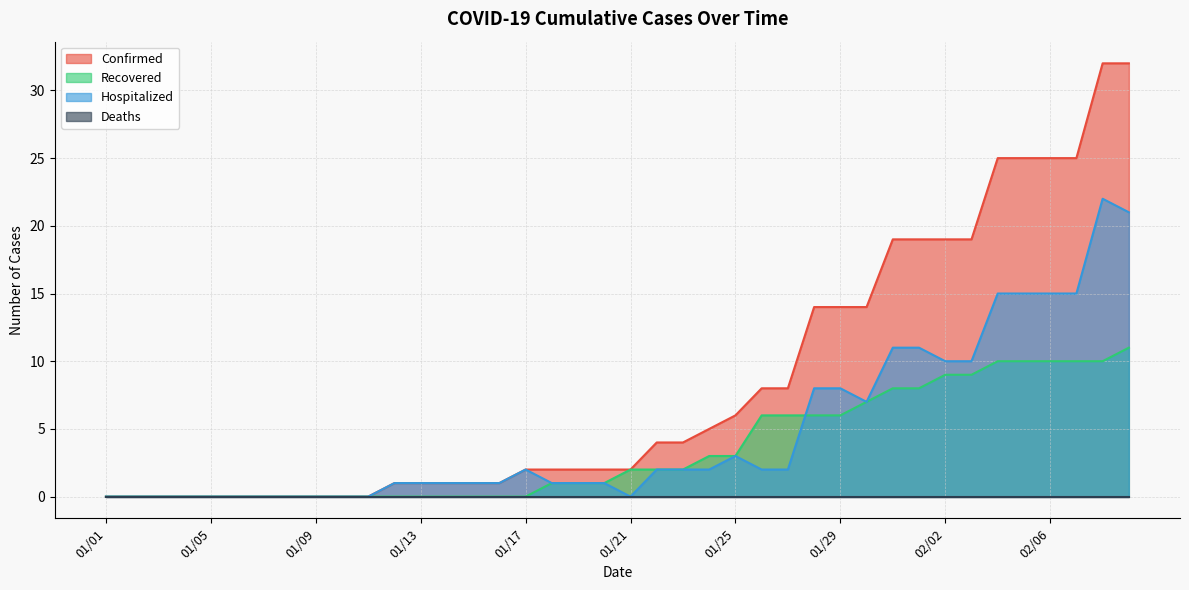

List the labels in order of Hospitalized value, largest first.

02/08, 02/09, 02/04, 02/05, 02/06, 02/07, 01/31, 02/01, 02/02, 02/03, 01/28, 01/29, 01/30, 01/25, 01/17, 01/22, 01/23, 01/24, 01/26, 01/27, 01/12, 01/13, 01/14, 01/15, 01/16, 01/18, 01/19, 01/20, 01/01, 01/02, 01/03, 01/04, 01/05, 01/06, 01/07, 01/08, 01/09, 01/10, 01/11, 01/21